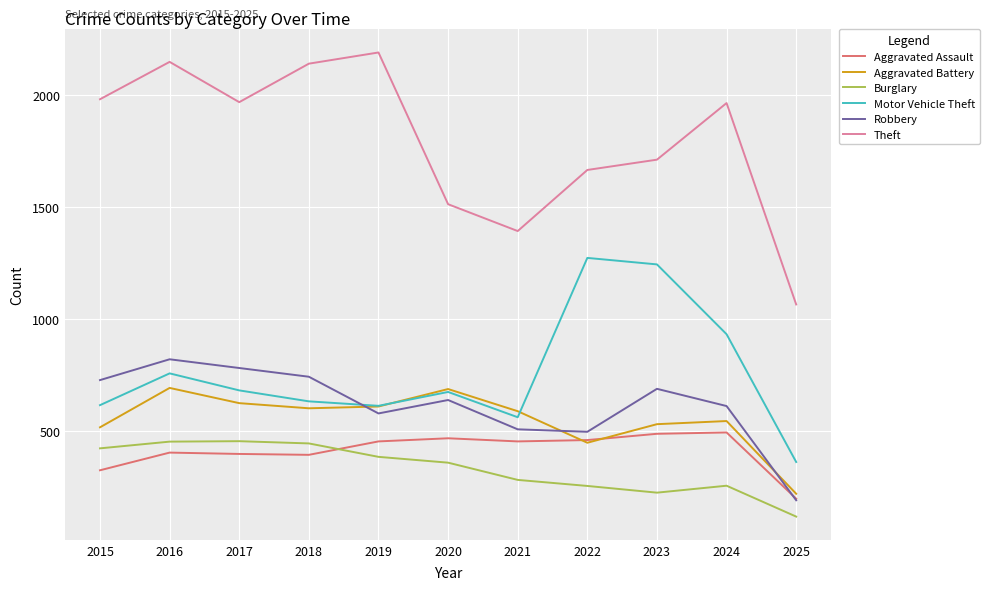

True or false: Burglary and Theft cross at least once.

False